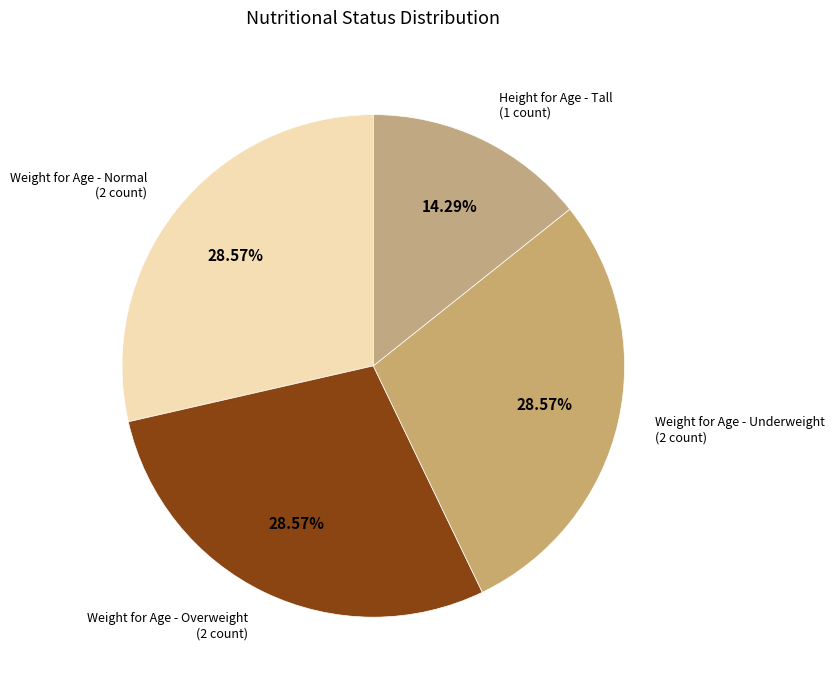

Is there any slice that represents more than half of the pie?

No